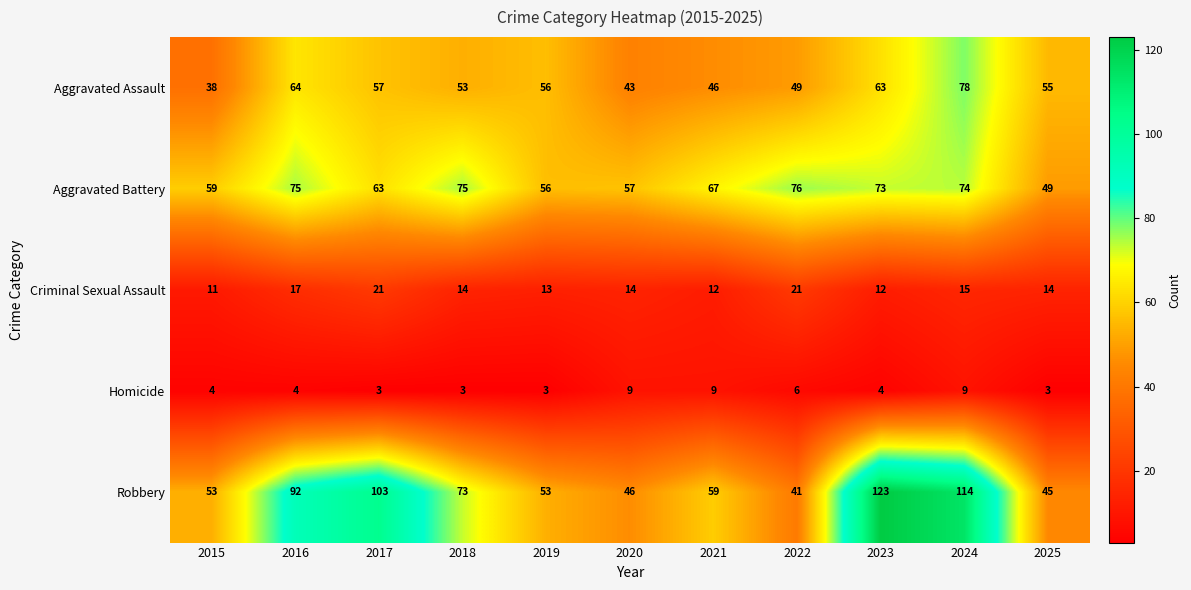

Rank the series by their maximum value, from highest to lowest.

Robbery, Aggravated Assault, Aggravated Battery, Criminal Sexual Assault, Homicide